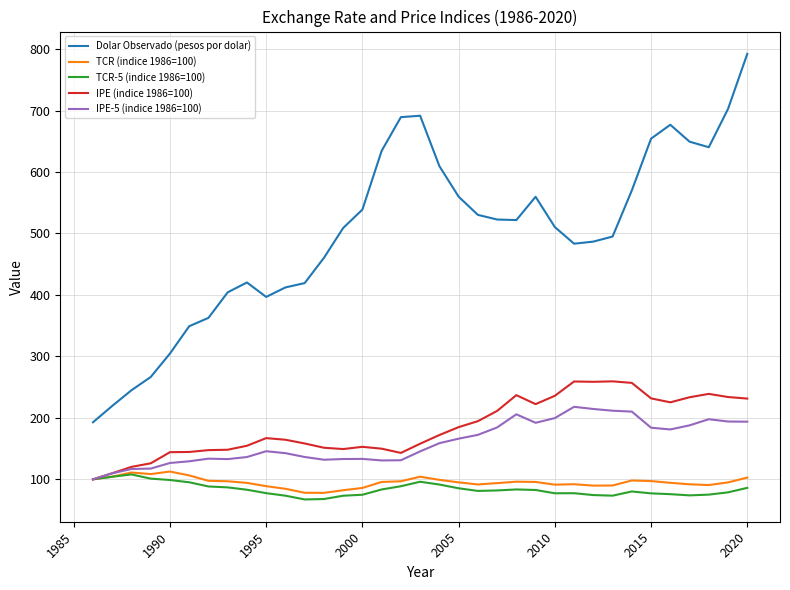

True or false: Dolar Observado (pesos por dolar) and TCR-5 (indice 1986=100) cross at least once.

False